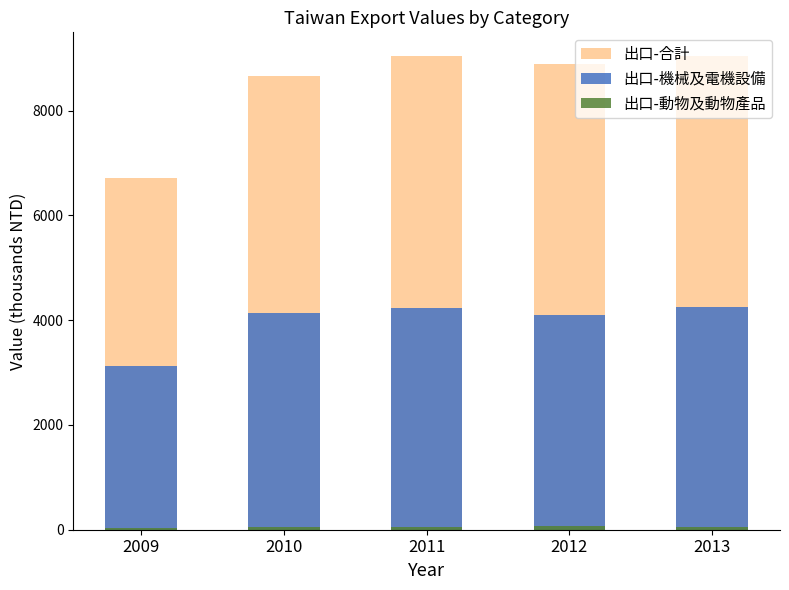

Which series has the widest spread of values?

出口-合計